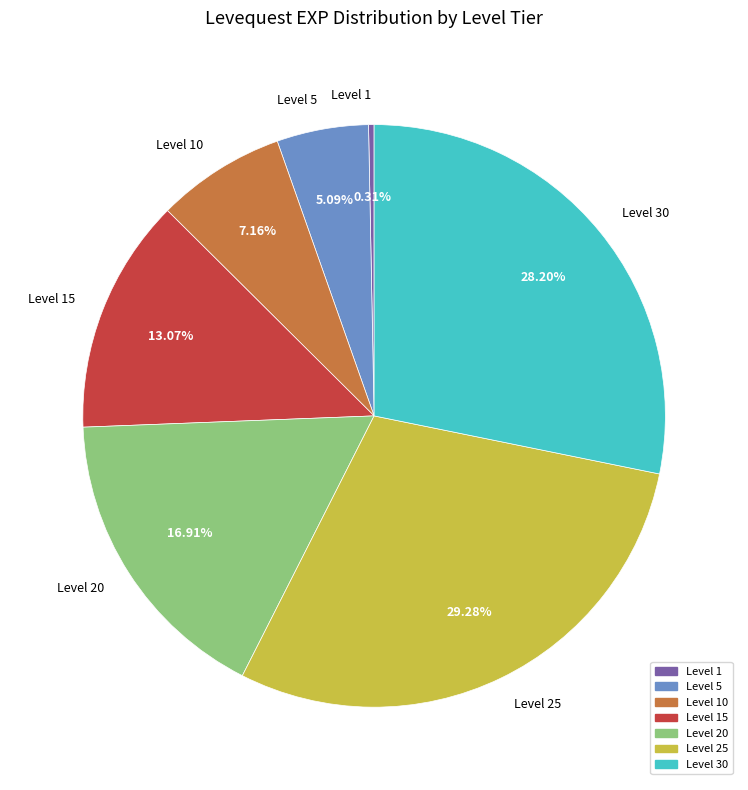

How many segments does this pie chart have?

7